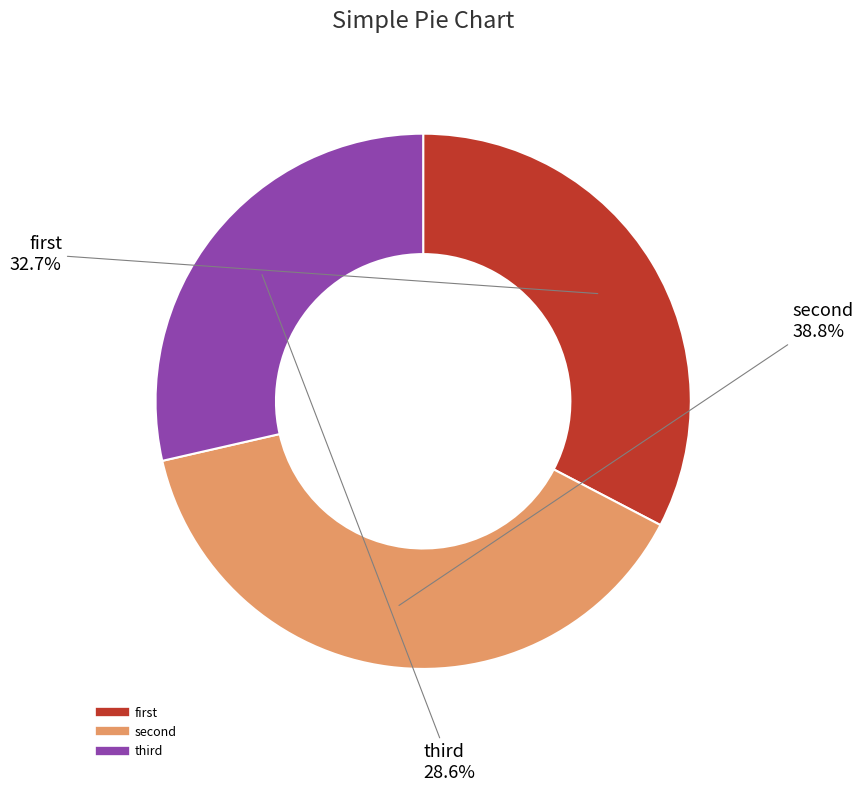

Rank the categories by value from lowest to highest.

third, first, second